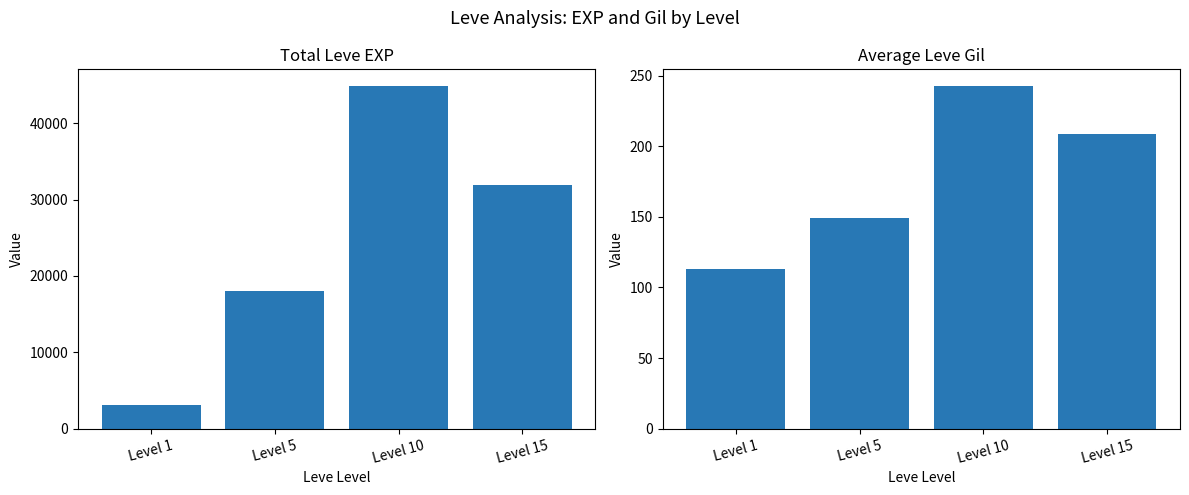

List the labels in order of Leve EXP value, largest first.

Level 10, Level 15, Level 5, Level 1